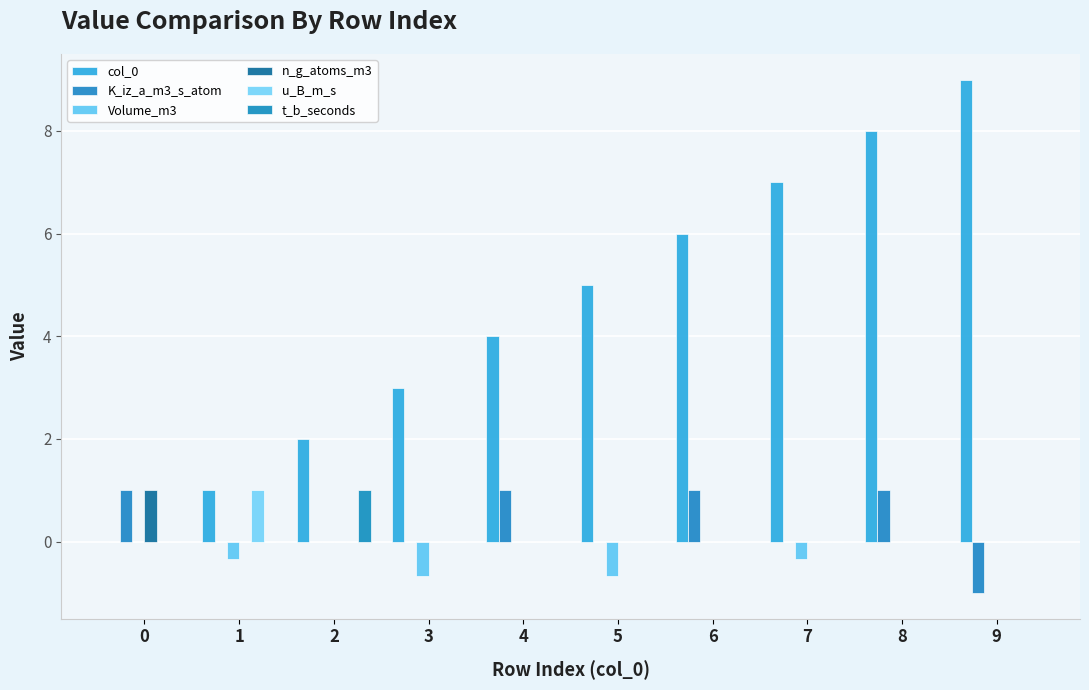

How many categories are shown in the chart?

10